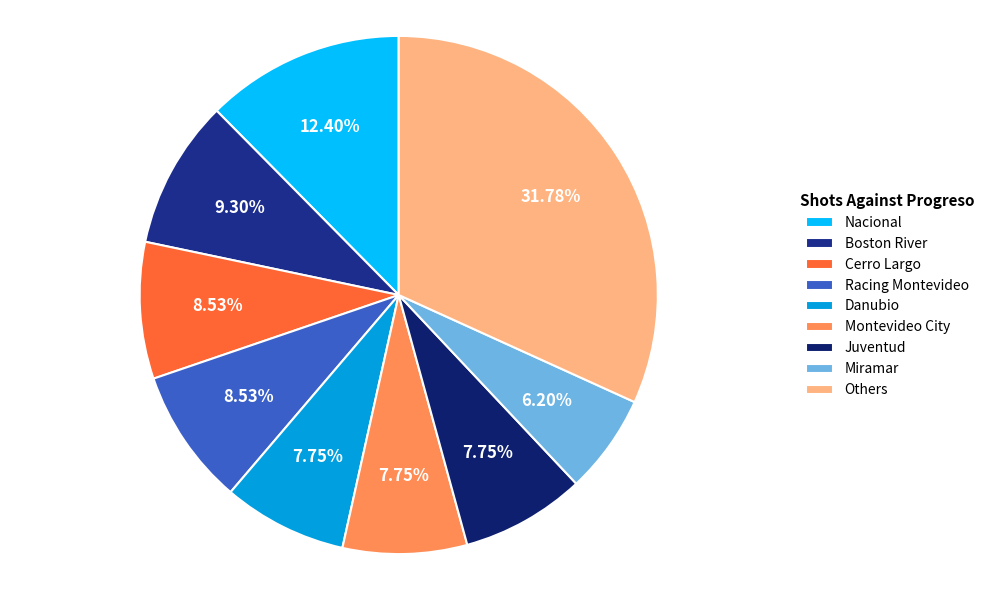

Which slice is the smallest?

Miramar